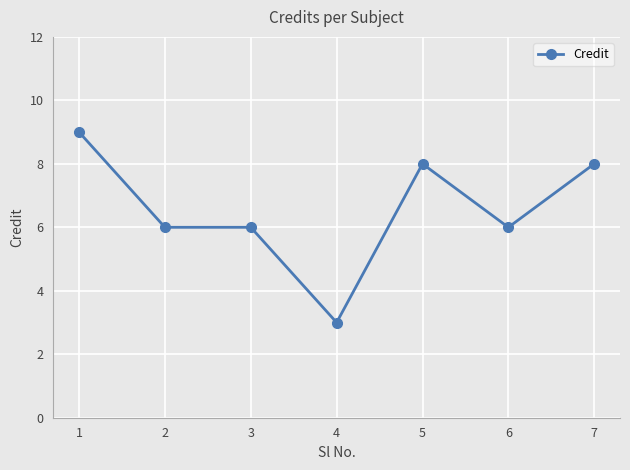

What is the value of the 1st point from the left?

9